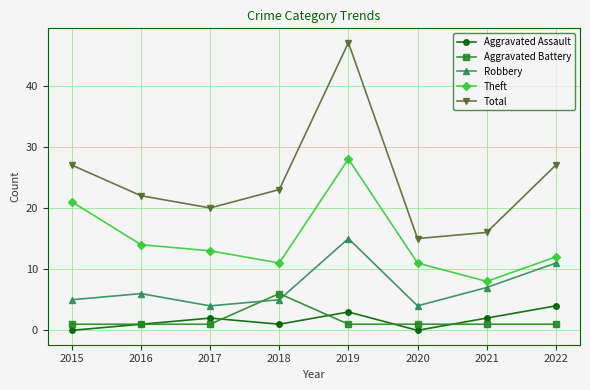

What are all the series names shown in the legend?

Aggravated Assault, Aggravated Battery, Robbery, Theft, Total